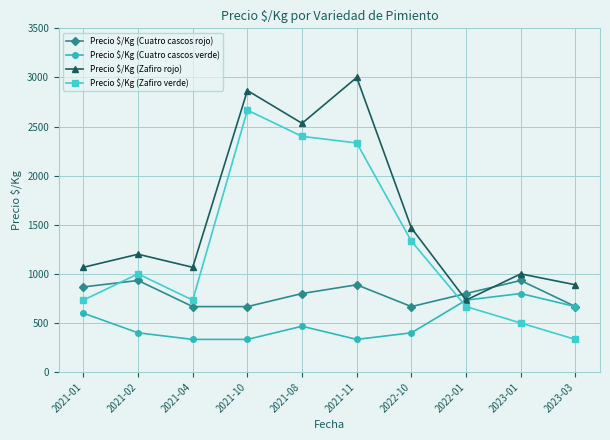

Does the chart display data point markers on the line(s)?

Yes